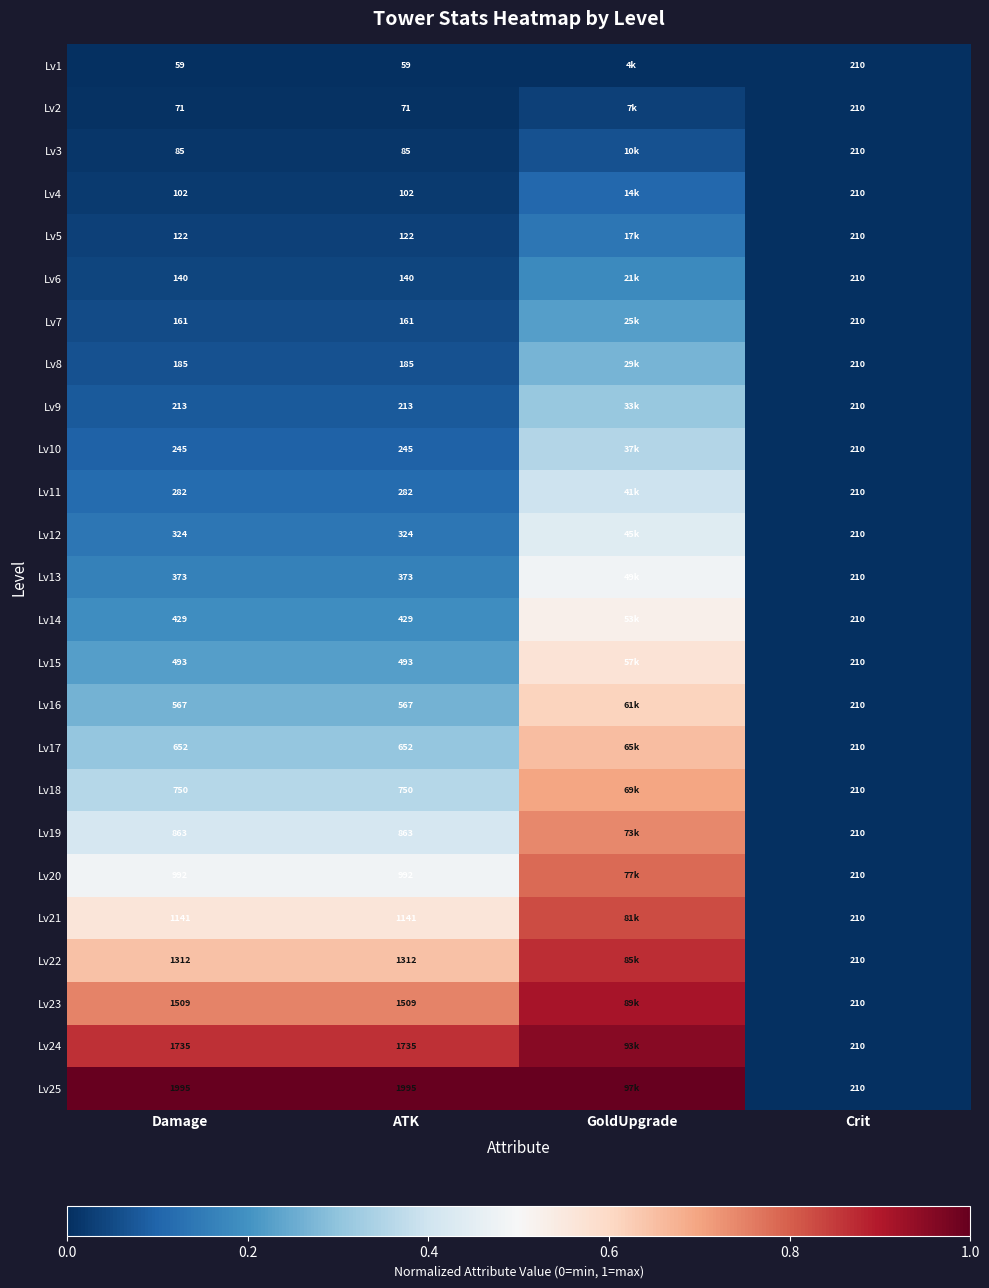

Which category has the lowest value across all series?

Damage